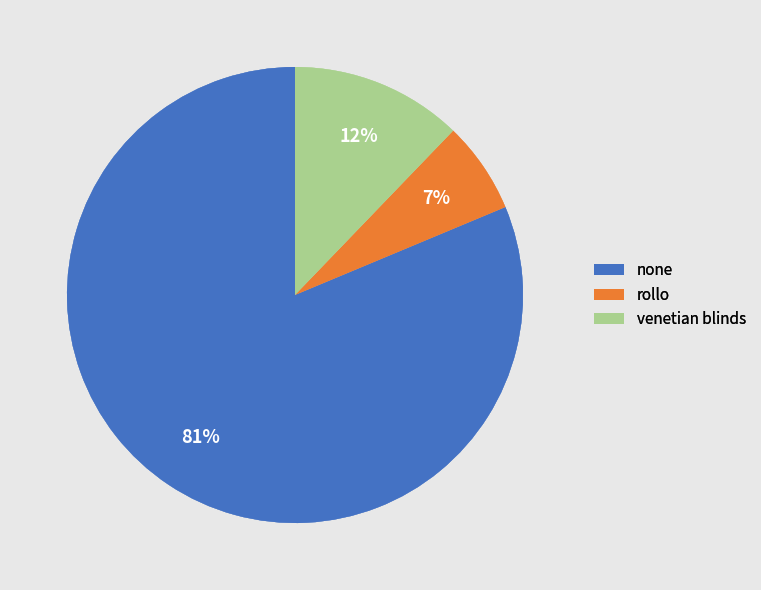

Does venetian blinds account for over 50% of the chart?

No